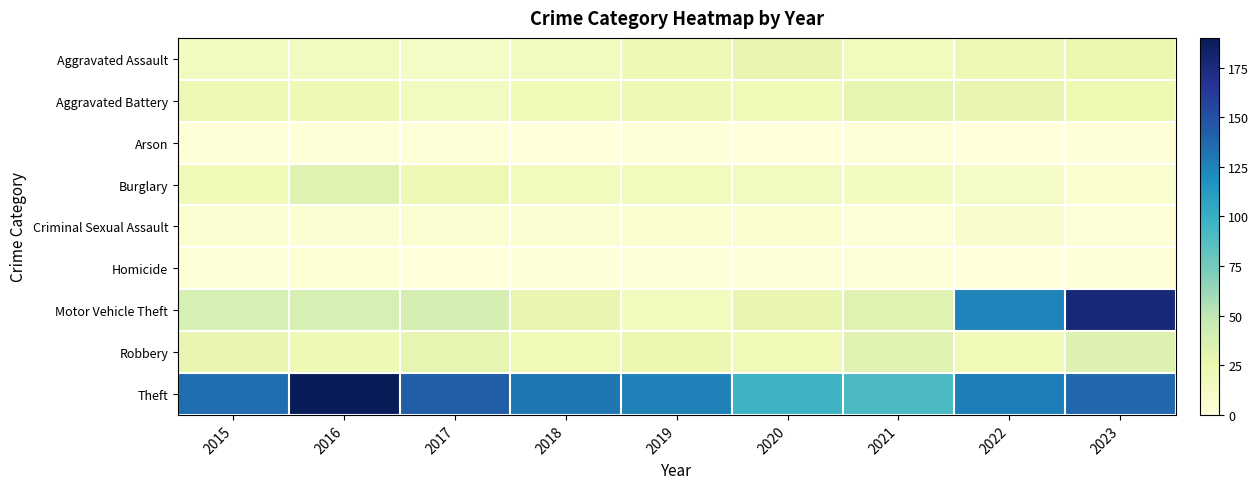

Rank the series at 2019 from lowest to highest value.

Arson, Homicide, Criminal Sexual Assault, Burglary, Motor Vehicle Theft, Aggravated Assault, Aggravated Battery, Robbery, Theft